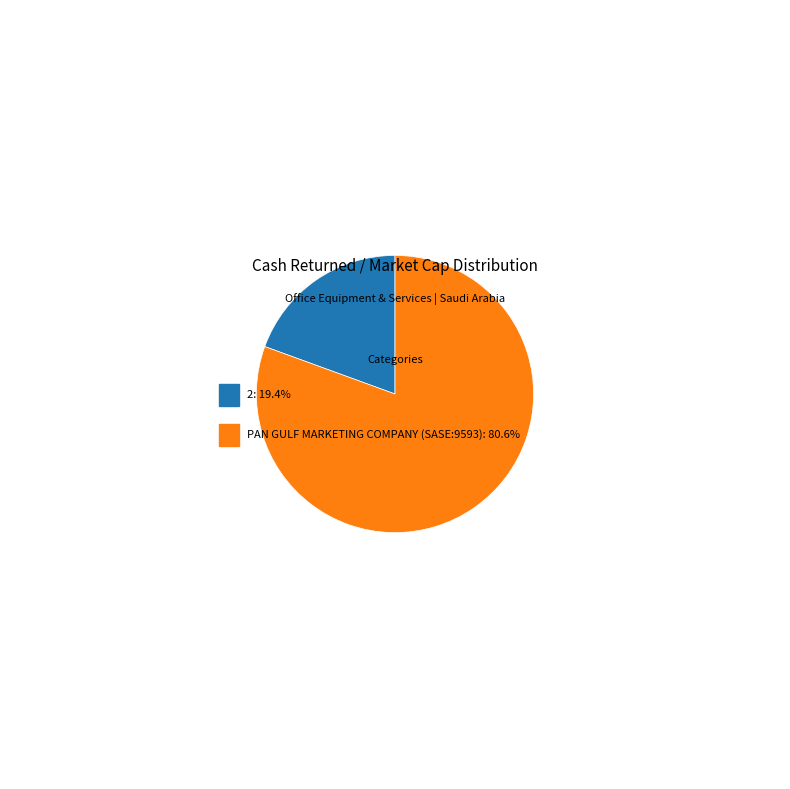

Does any single category account for the majority?

Yes